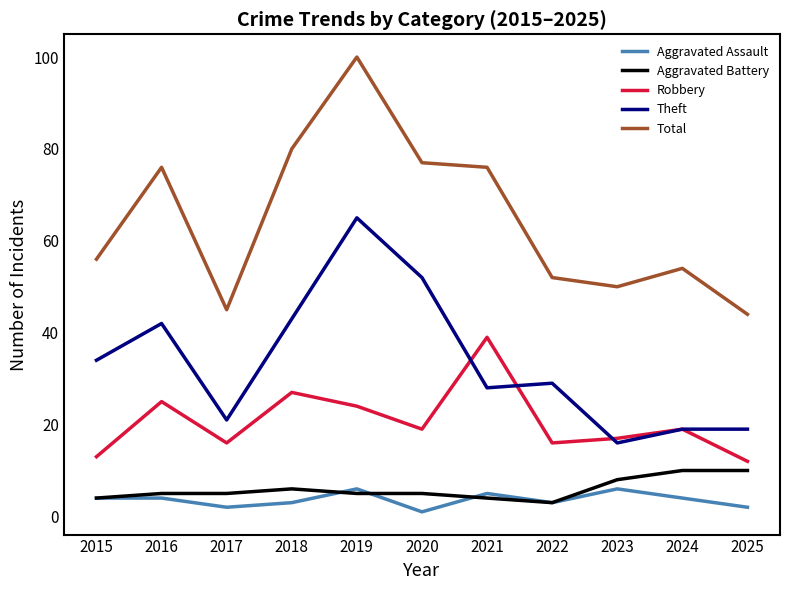

Which series changed the most between 2015 and 2016?

Total